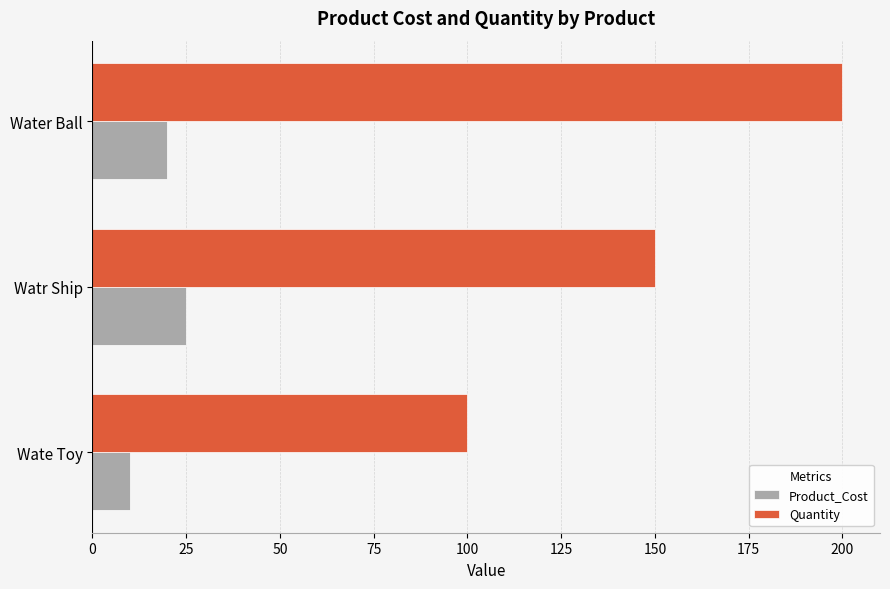

Which series has the largest total across all categories?

Quantity